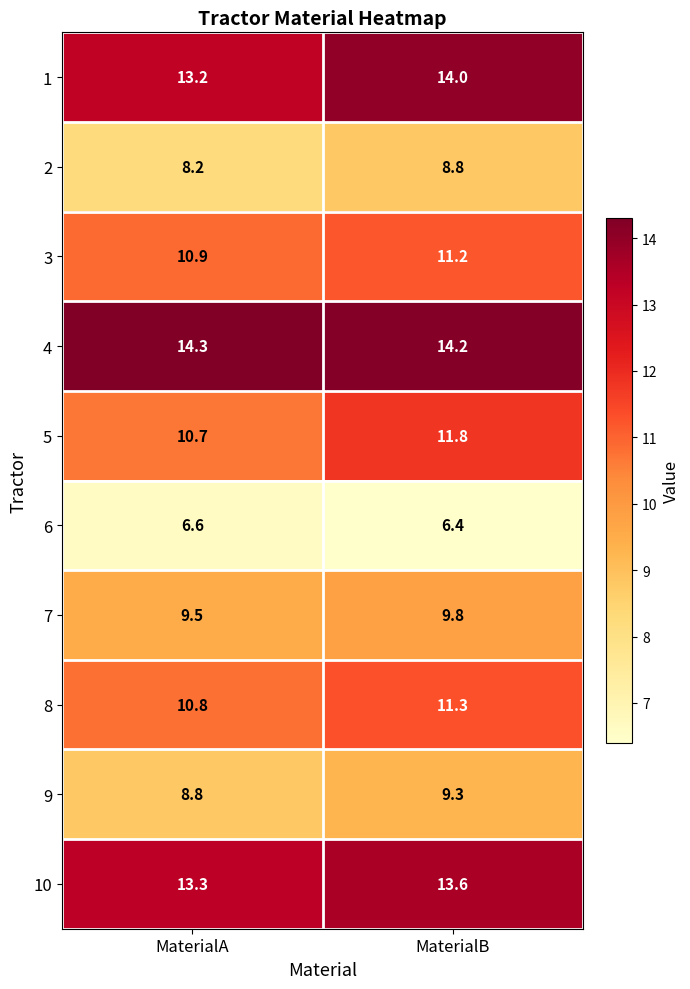

At which category is the sum across all series the highest?

MaterialB